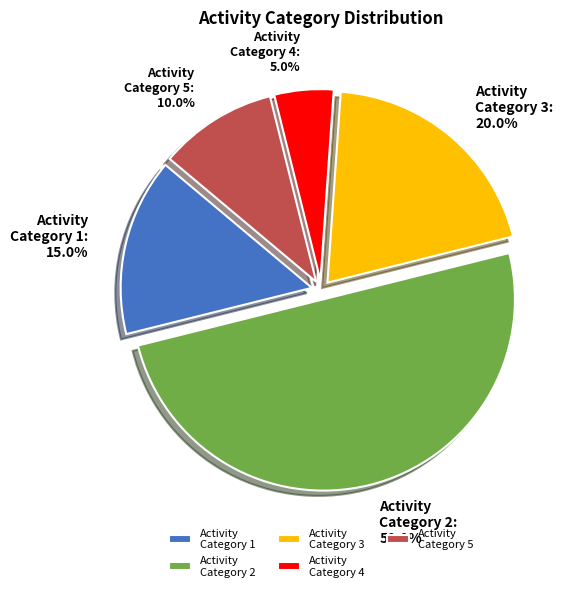

Between Activity Category 1 and Activity Category 2, which is larger?

Activity Category 2